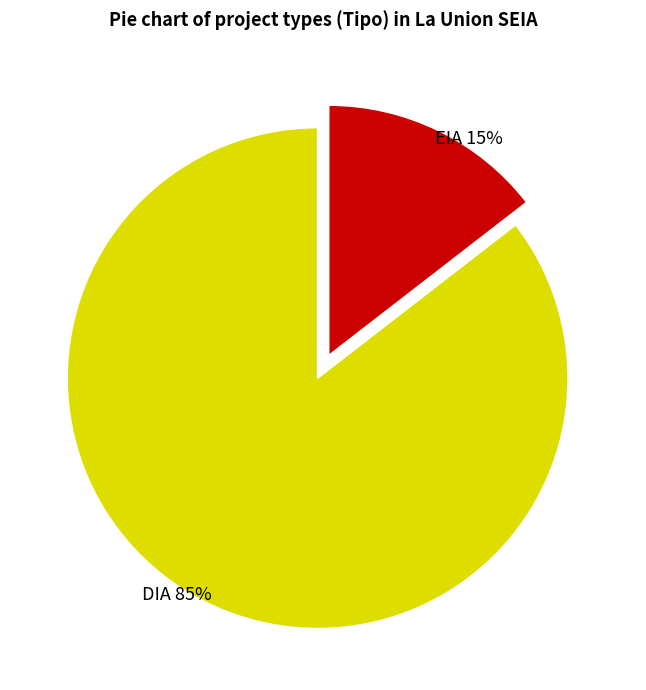

Is the sum of EIA and DIA greater than half?

Yes